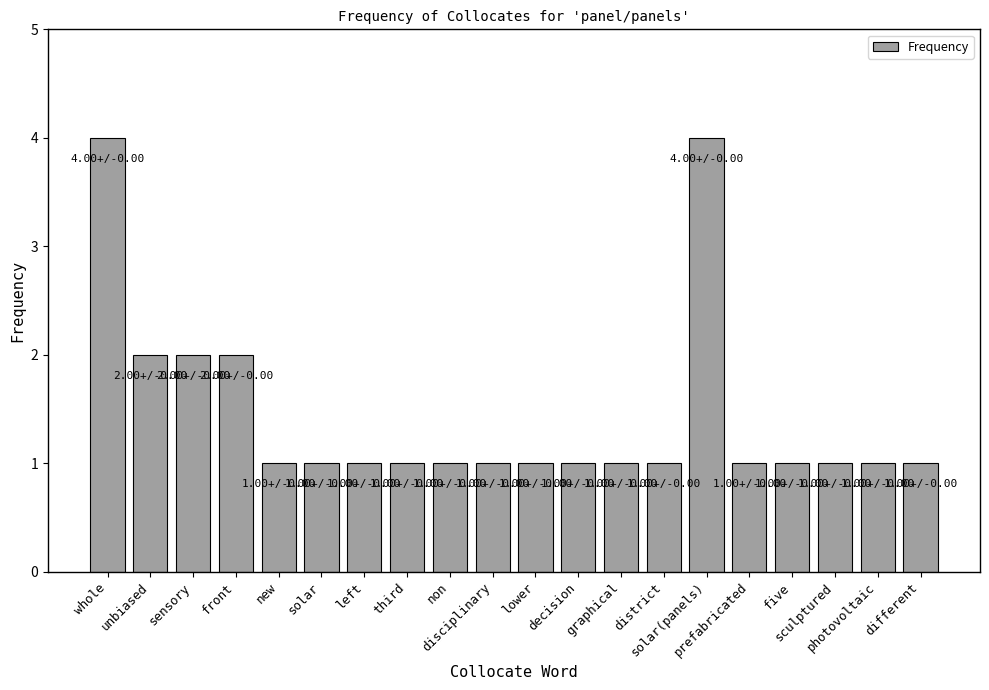

Approximately how many times larger is the value at district compared to sculptured?

1.0